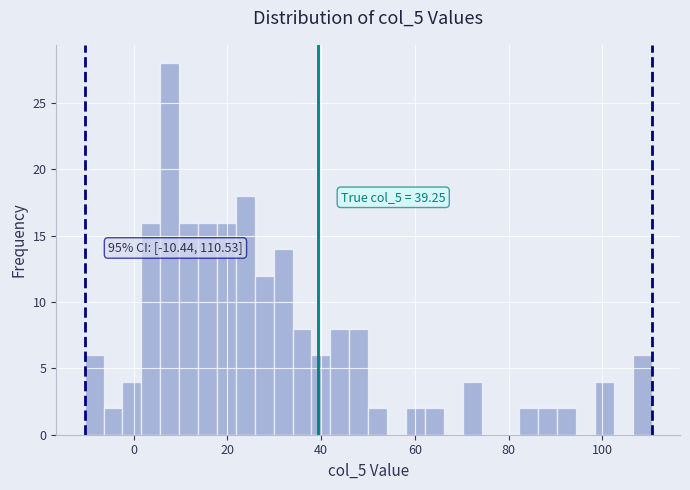

Around what value on the x-axis is the tallest bar? Give the approximate position of its centre, as read against the axis.

8